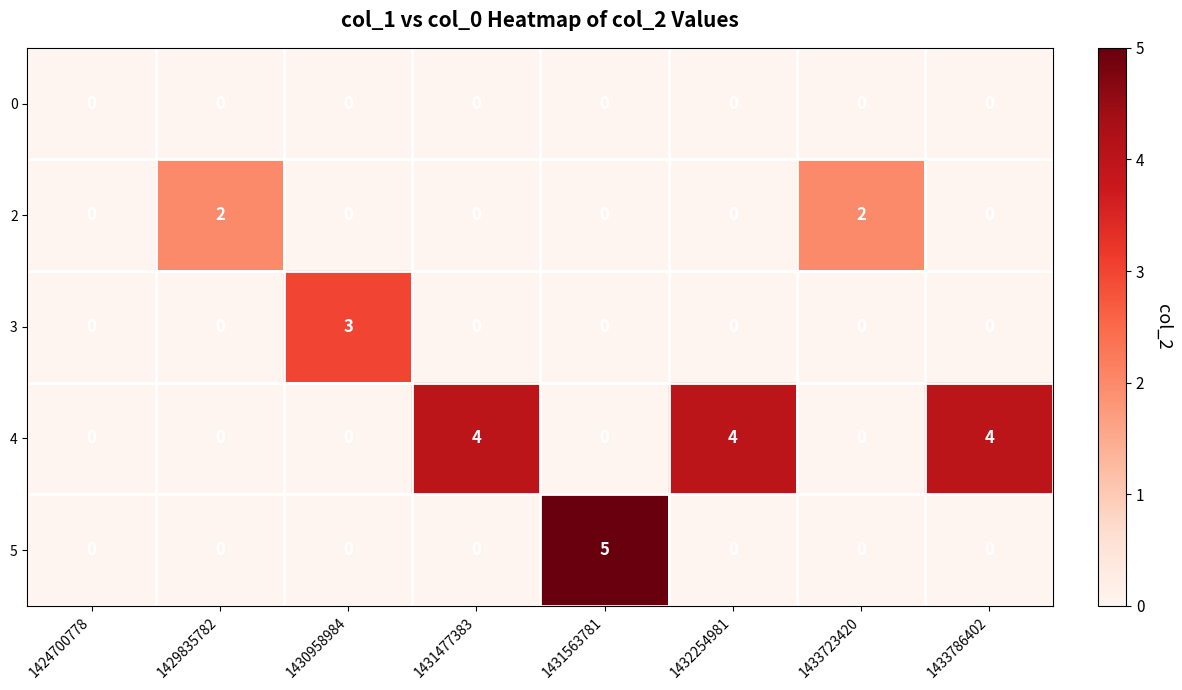

Is the value of 5 at 1431563781 greater than the value of 3 at 1430958984?

Yes